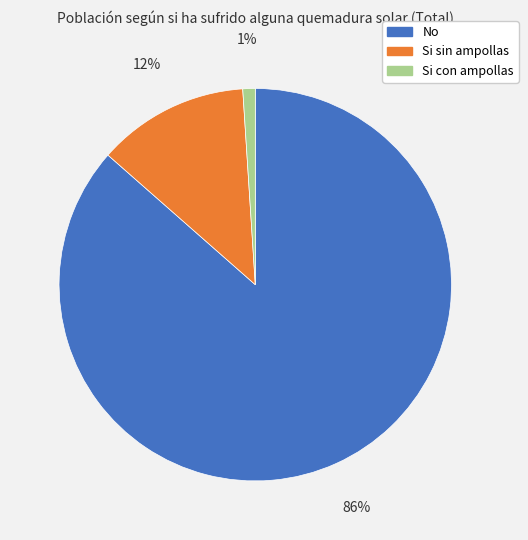

True or false: Si sin ampollas accounts for 12% of the total.

True